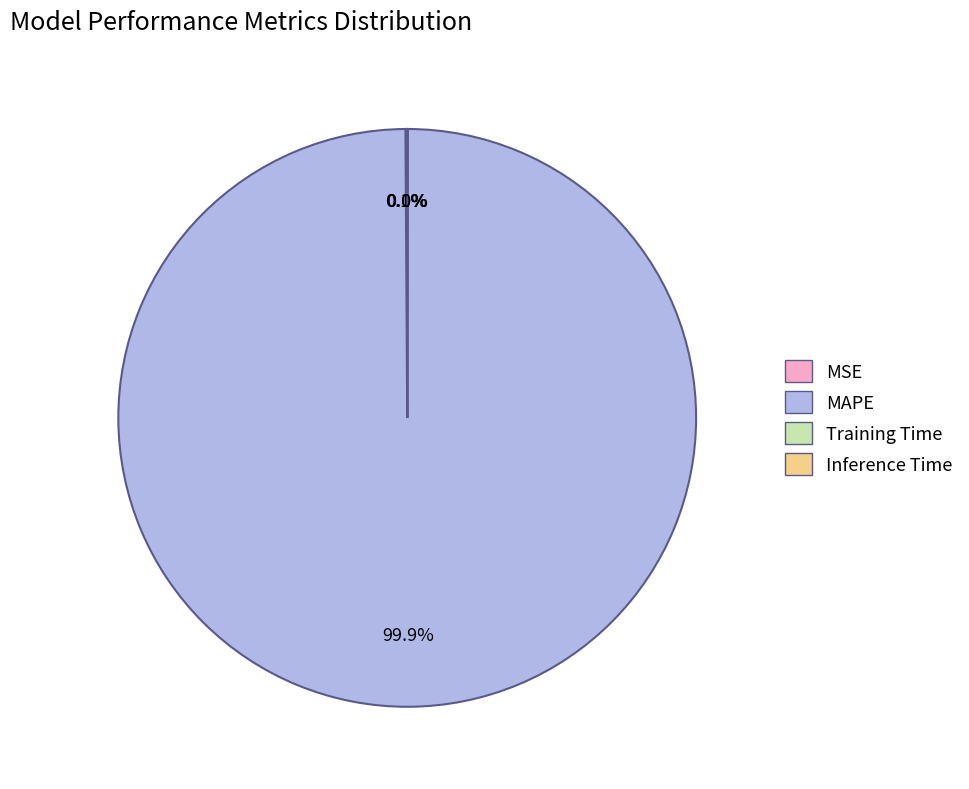

Is MAPE the majority of the pie?

Yes